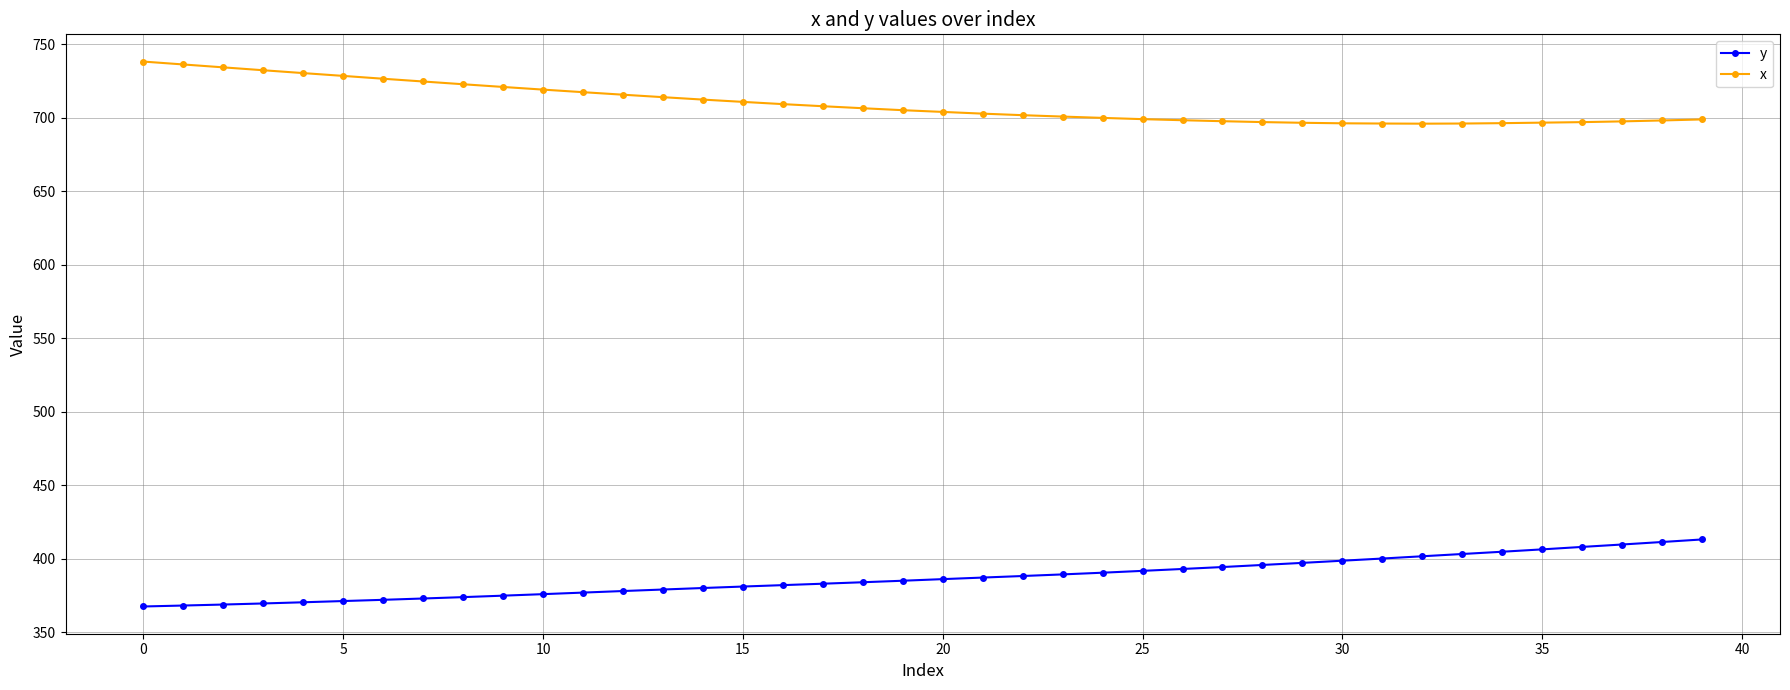

How many series are shown in this chart?

2